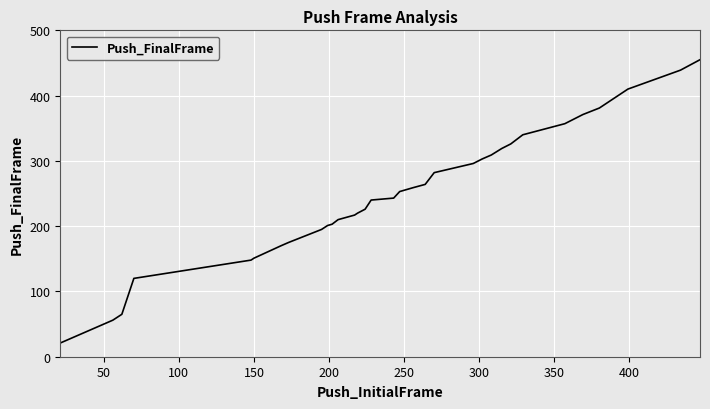

What is the greatest value displayed?

455